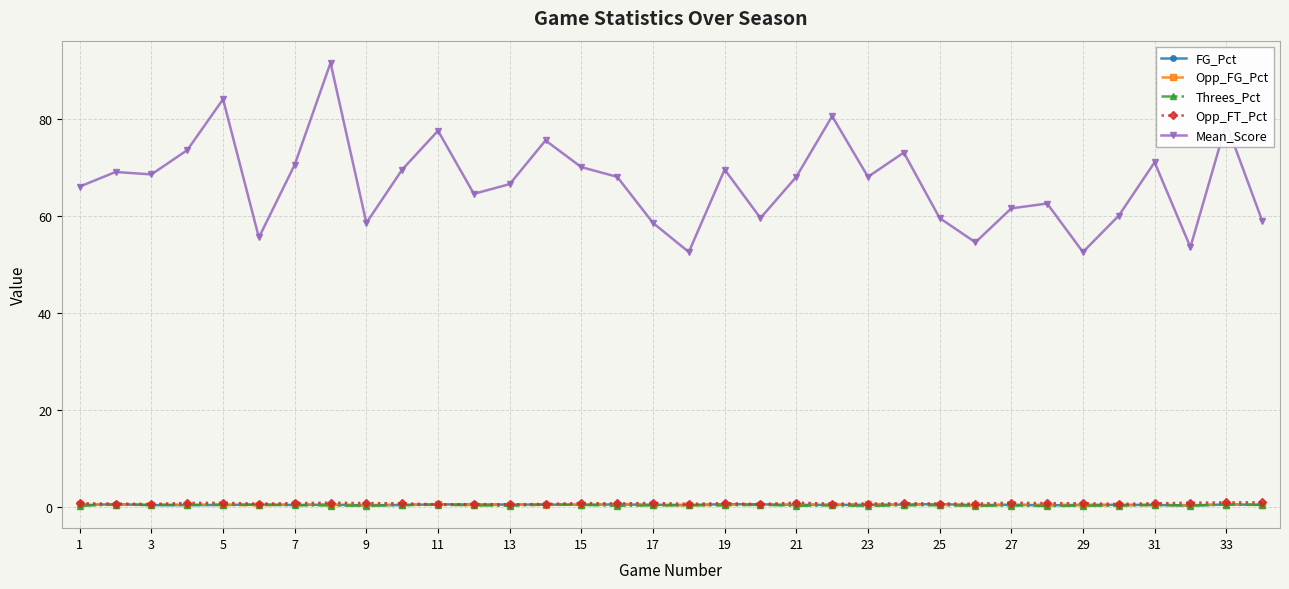

How many lines are shown in the chart?

5